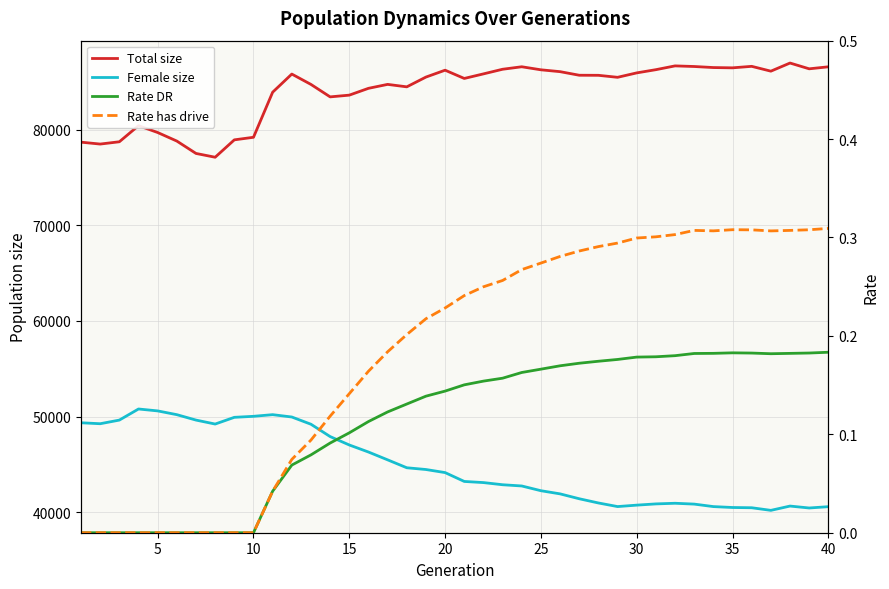

True or false: Rate DR has a value of 0.1 at 11.

False